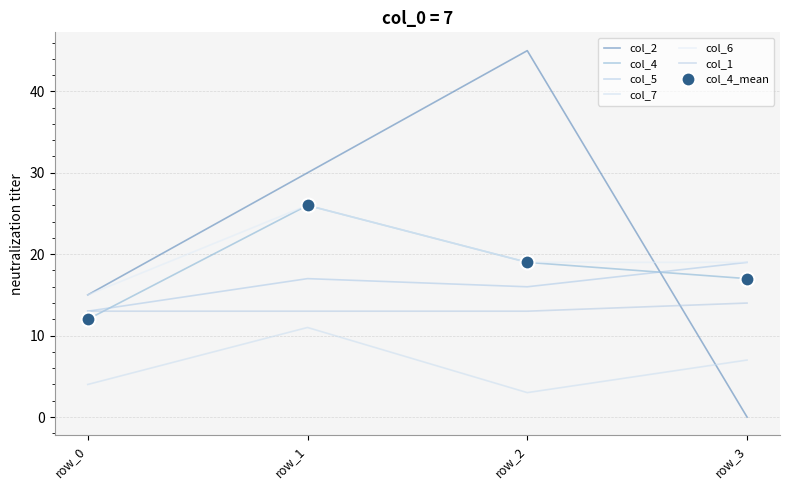

What is the sum of the col_6 values at row_1 and row_2?

45